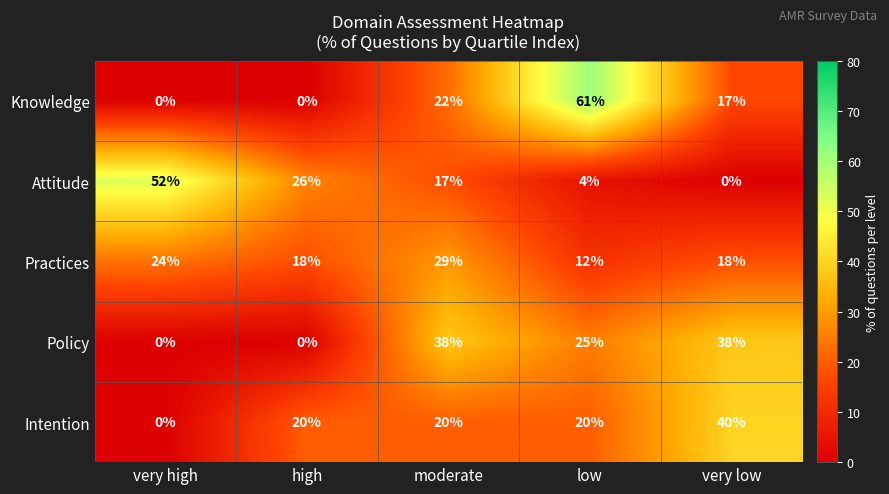

Where does the Practices series first go above 18?

very high